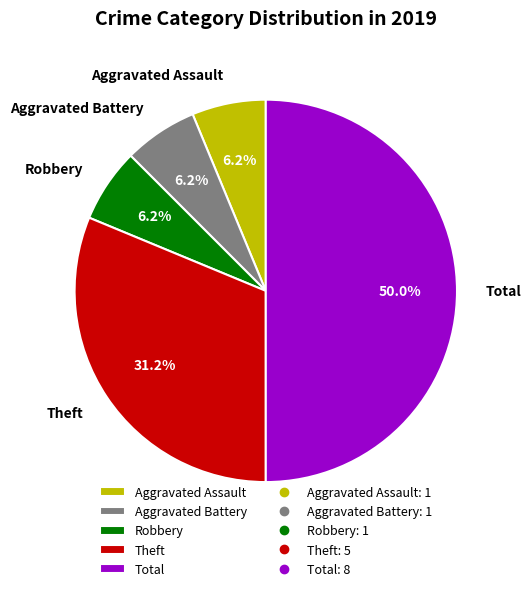

How many slices are in this pie chart?

5